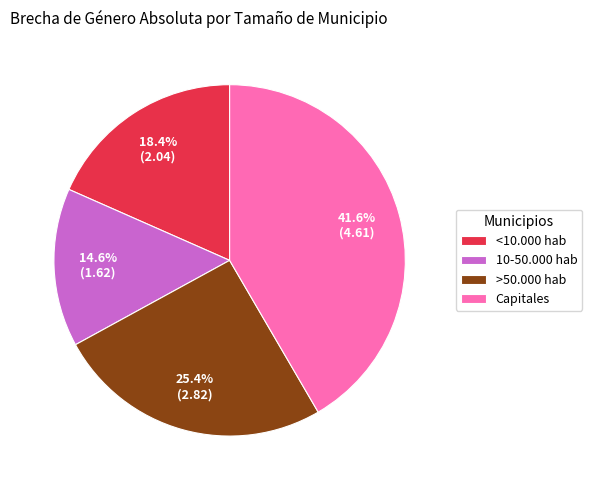

How many slices are in this pie chart?

4